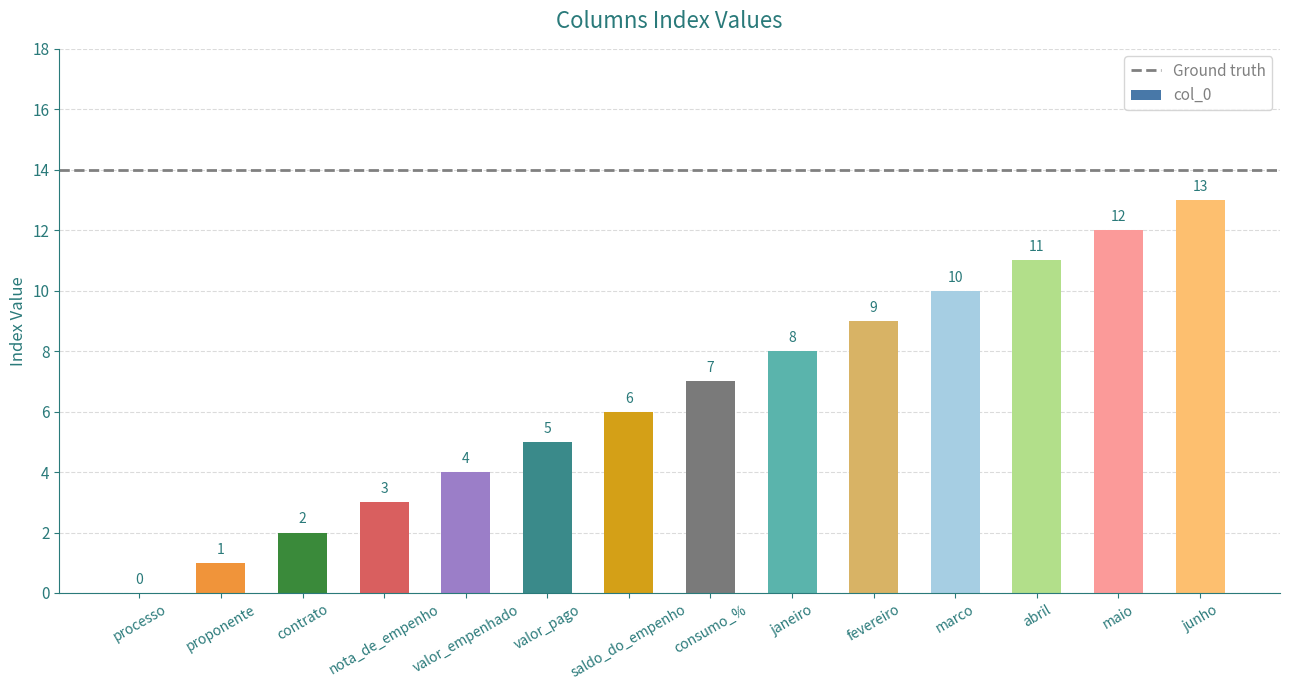

Which label corresponds to the largest value in the chart?

junho